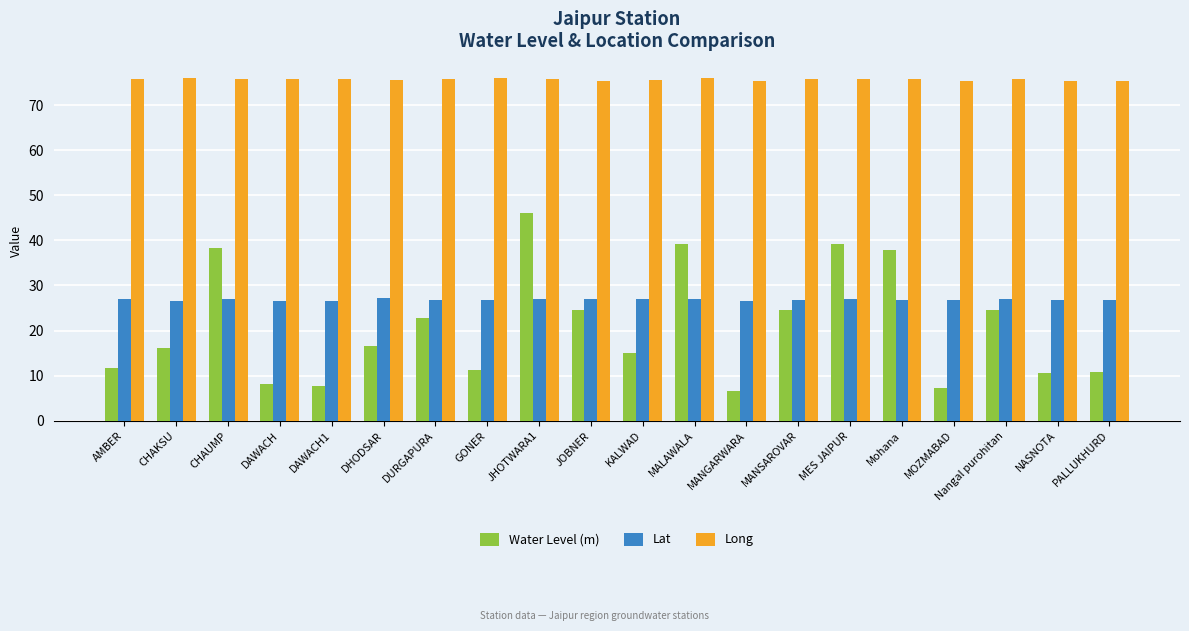

What is the difference between the highest and lowest values at CHAKSU?

59.9